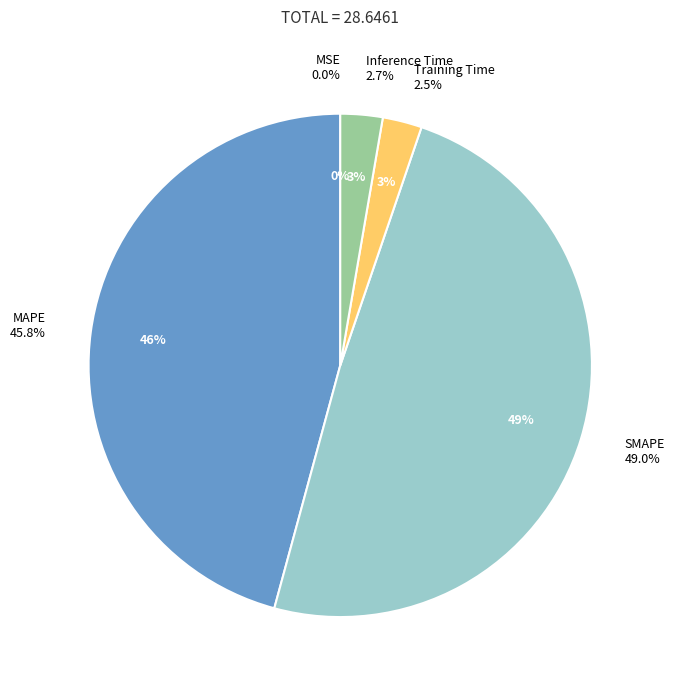

Is Training Time the majority of the pie?

No